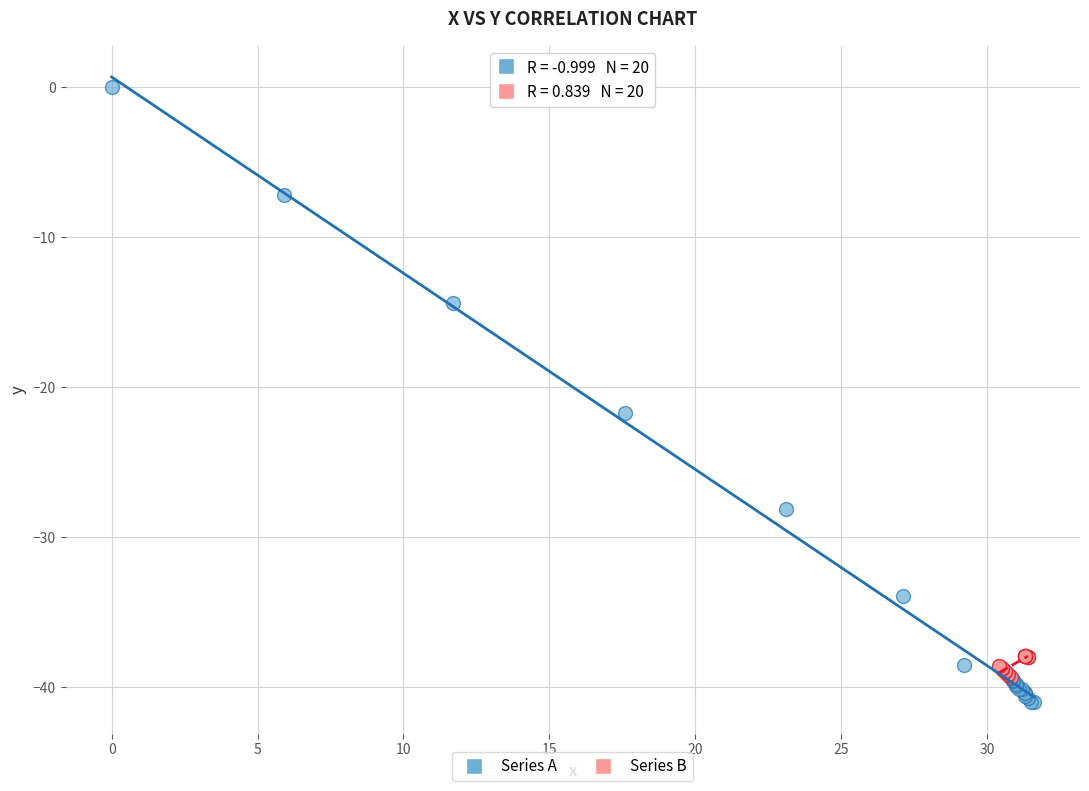

Which series contains the highest Y value?

Series A